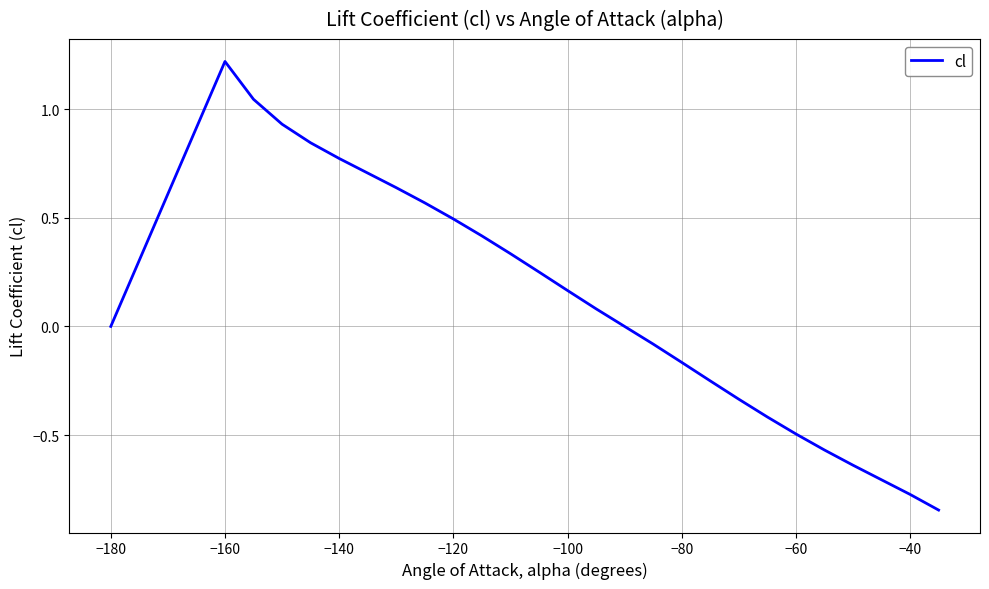

What is the greatest value displayed?

1.2